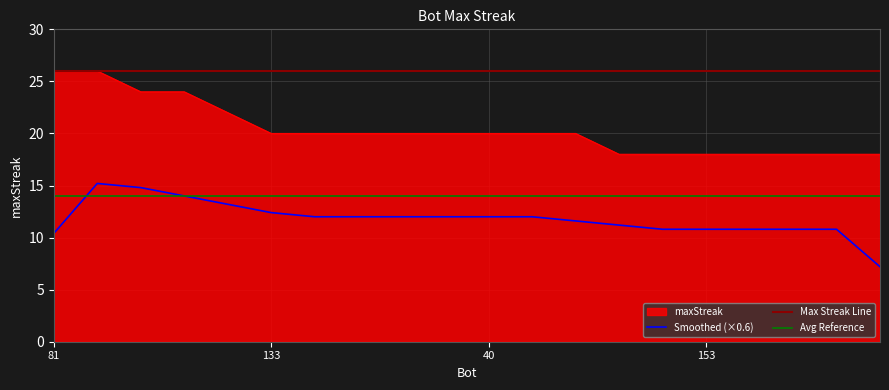

What is the value of the 19th point from the left?

18